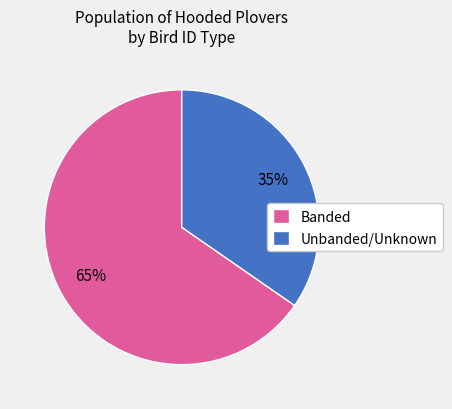

How many segments does this pie chart have?

2